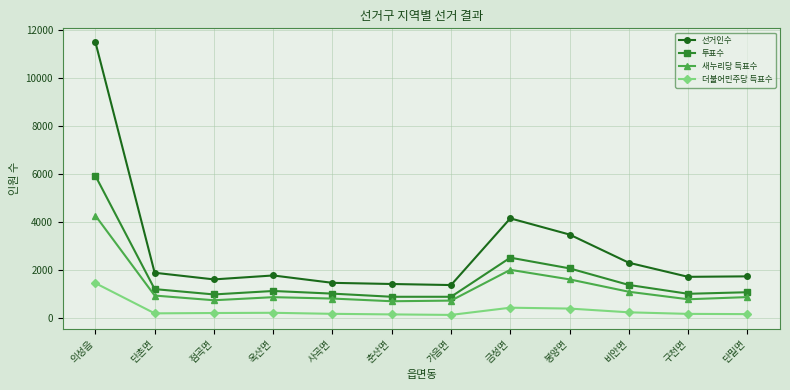

Which category has the highest value in the 새누리당 득표수 series?

의성읍